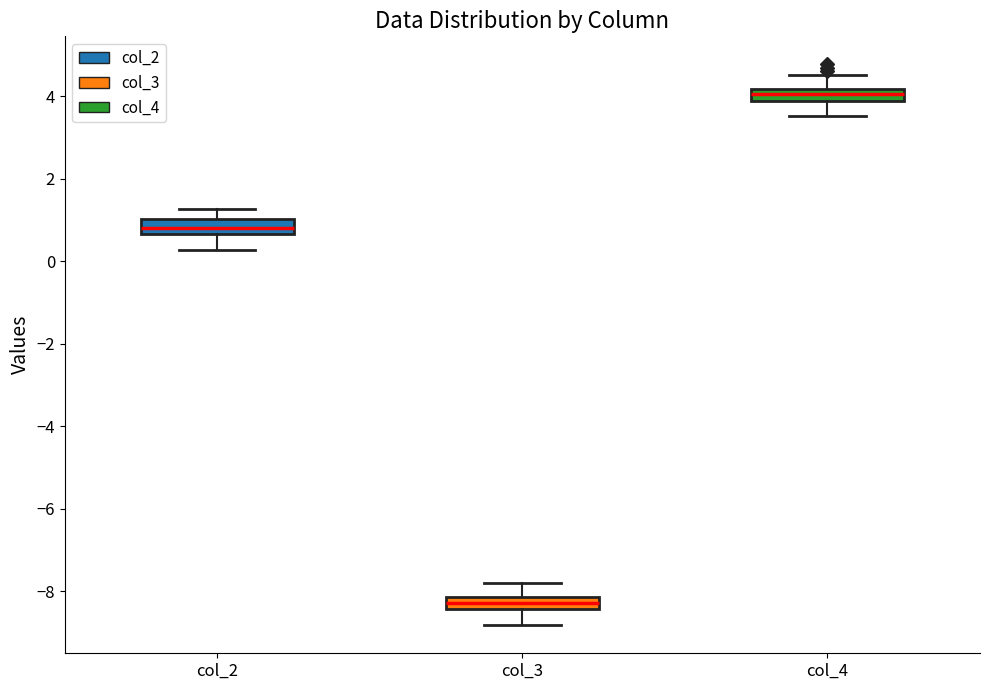

Which box's median line is the highest?

col_4